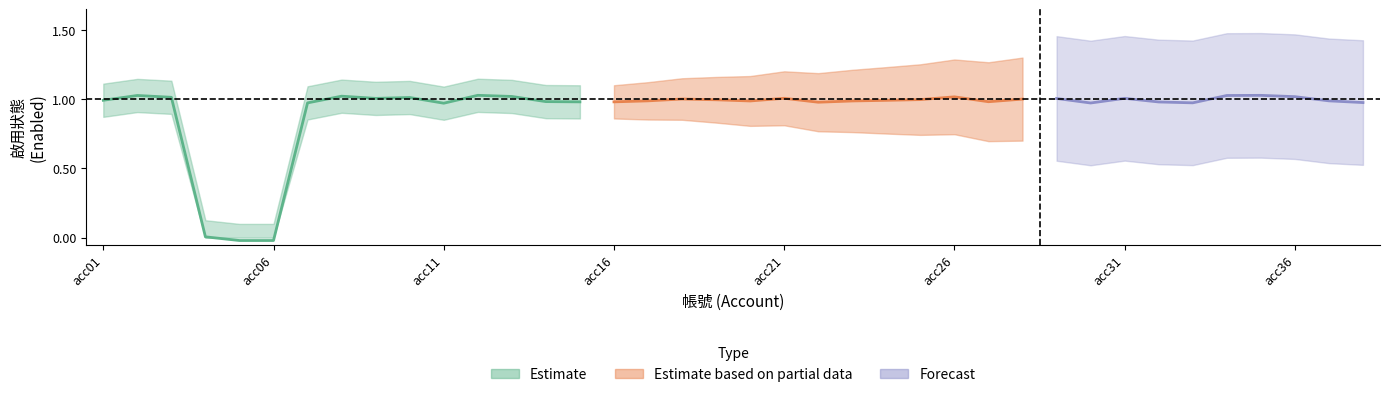

Is this an area chart (filled region under the line)?

No